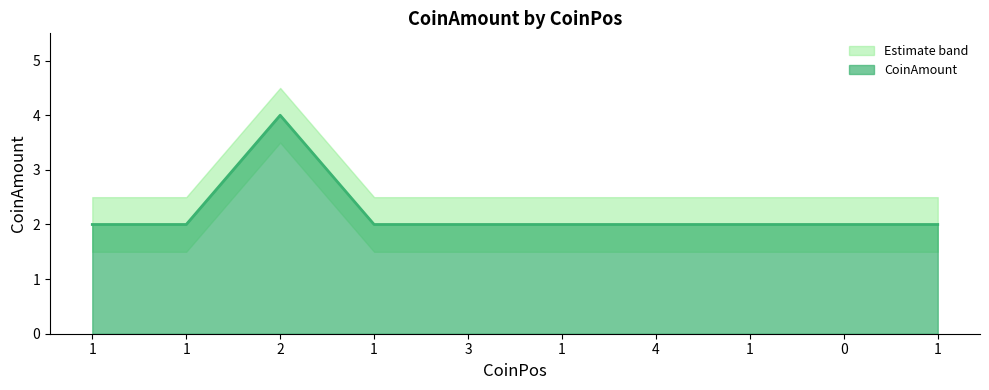

Rank the series by their average value, from highest to lowest.

CoinAmount_upper, CoinAmount, CoinAmount_lower